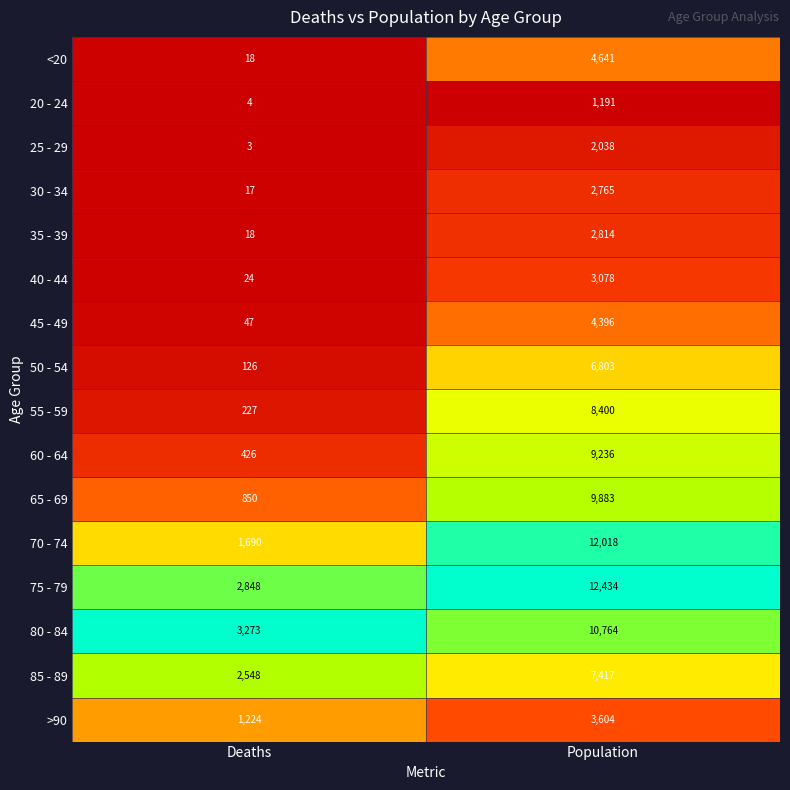

Which series changed the most between Deaths and Population?

70 - 74